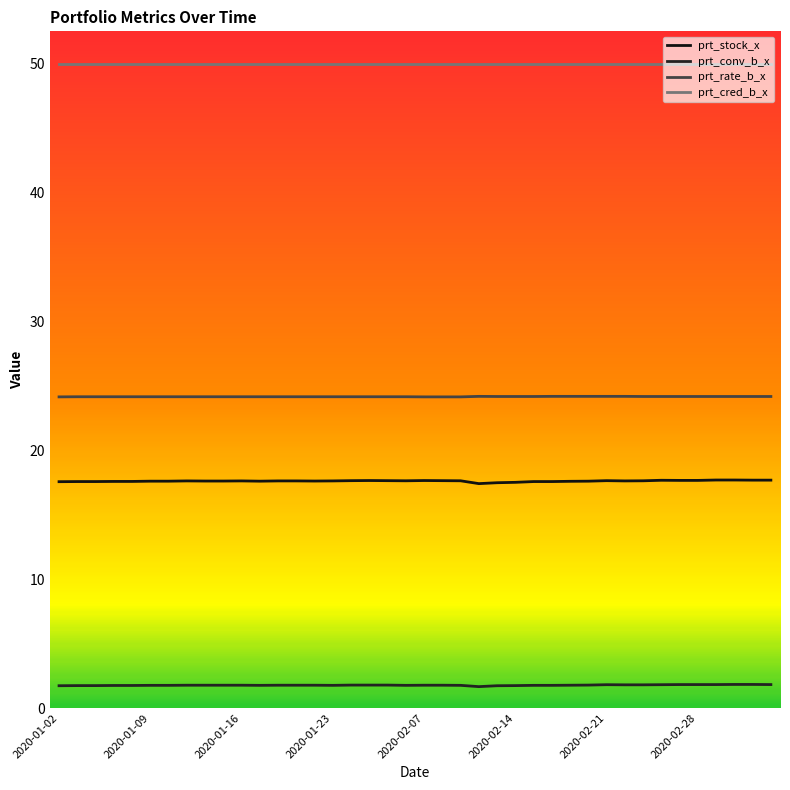

How many lines are shown in the chart?

4